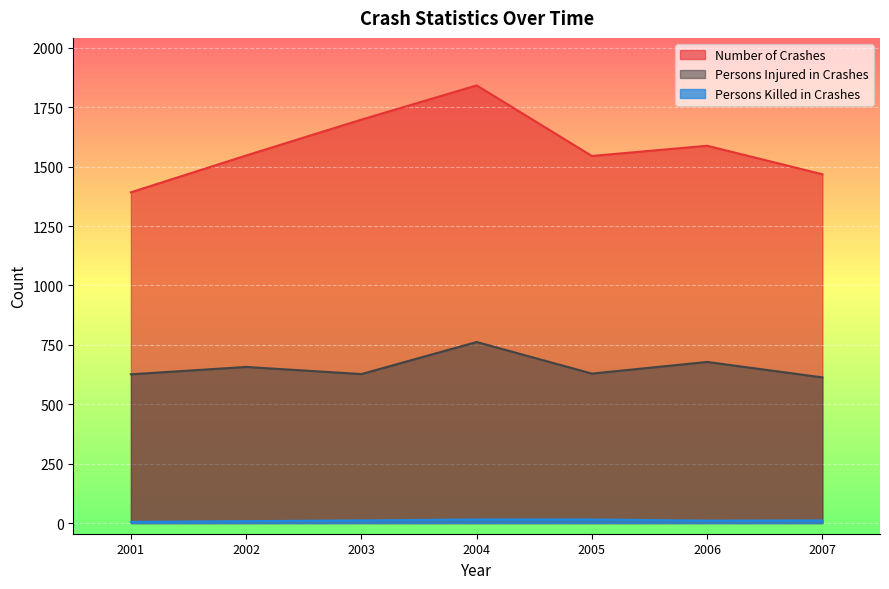

Count the Number of Crashes values in the range 1468 to 1698.

5